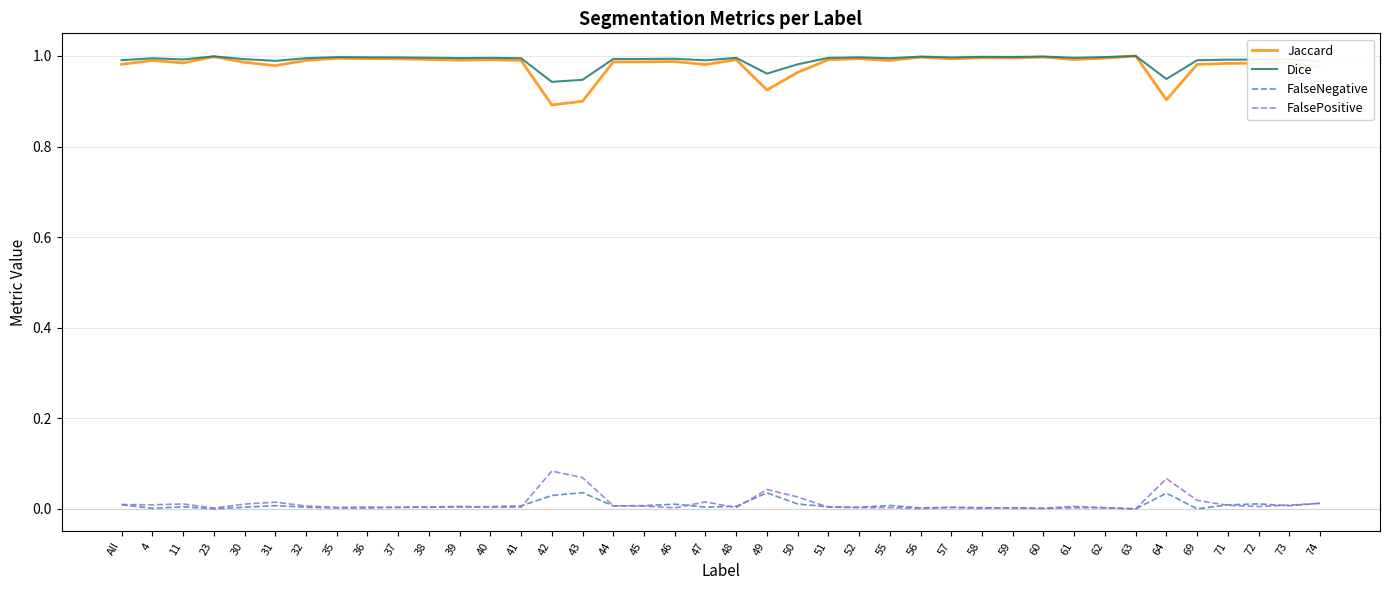

True or false: Jaccard and FalseNegative cross at least once.

False